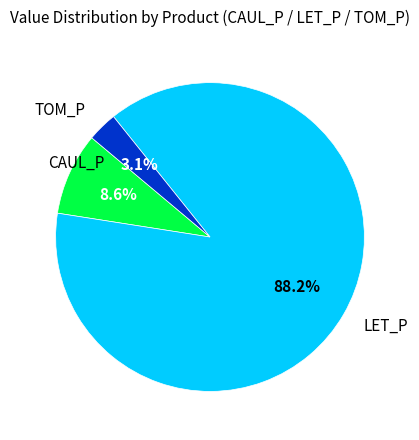

Is there any slice that represents more than half of the pie?

Yes